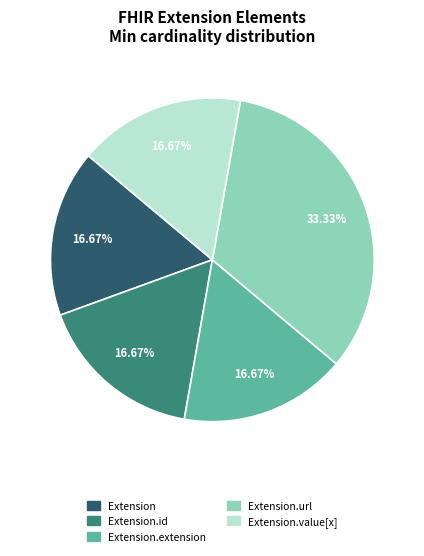

How many segments does this pie chart have?

5